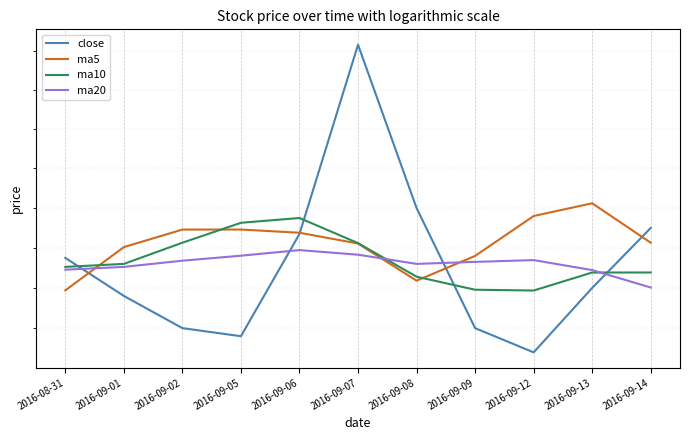

Reading right to left, extract all data points from this chart.

close: 42.5	42.2	41.9	42.0	42.6	43.4	42.5	42.0	42.0	42.2	42.4
ma5: 42.4	42.6	42.6	42.4	42.2	42.4	42.5	42.5	42.5	42.4	42.2
ma10: 42.3	42.3	42.2	42.2	42.3	42.4	42.5	42.5	42.4	42.3	42.3
ma20: 42.2	42.3	42.3	42.3	42.3	42.4	42.4	42.4	42.3	42.3	42.3